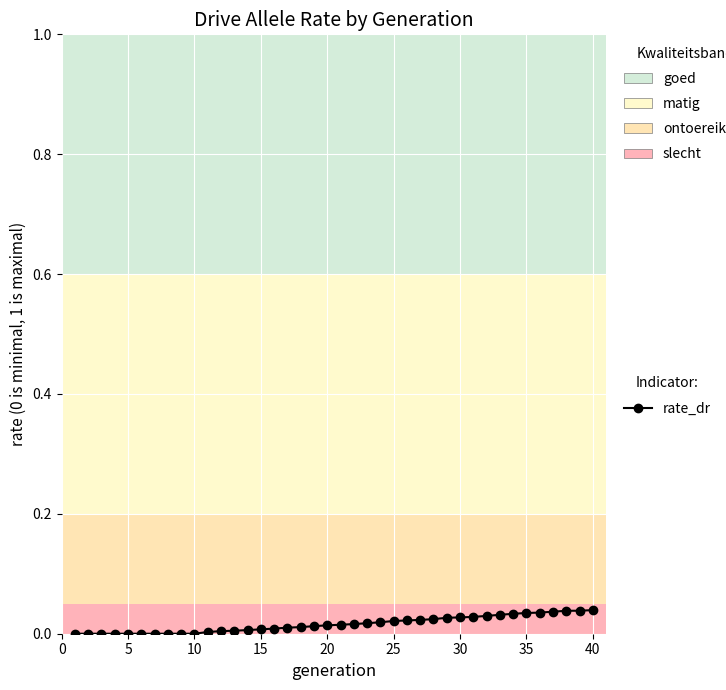

What is the sum of all values?

0.6